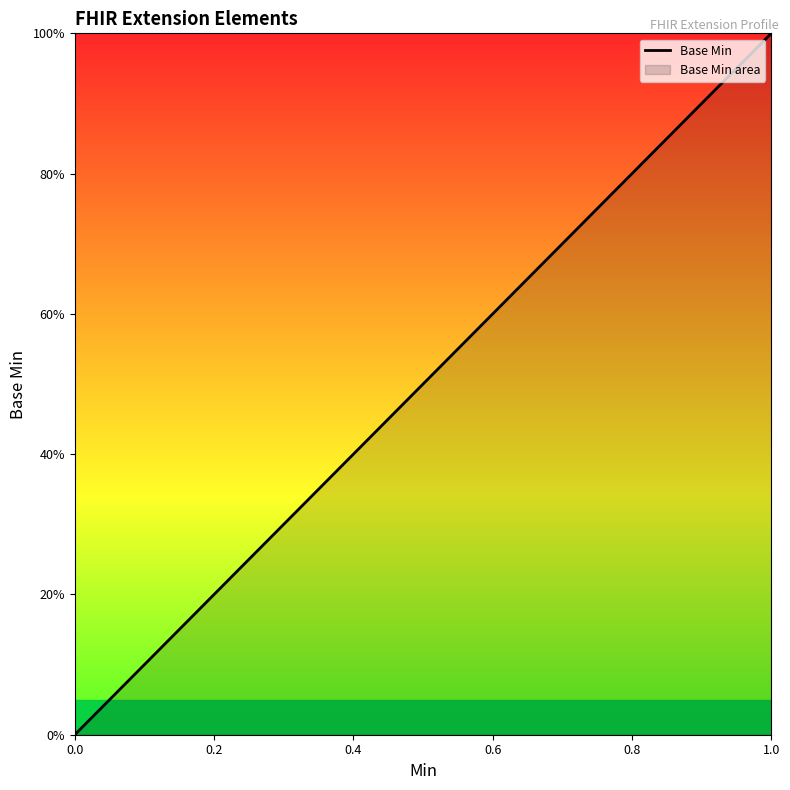

How many values are between 0 and 1?

5